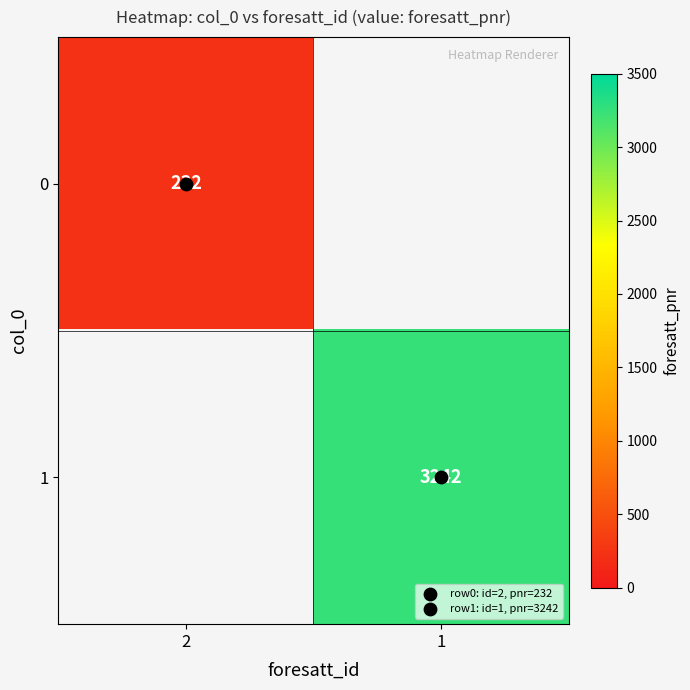

Count the number of categories in the chart.

2